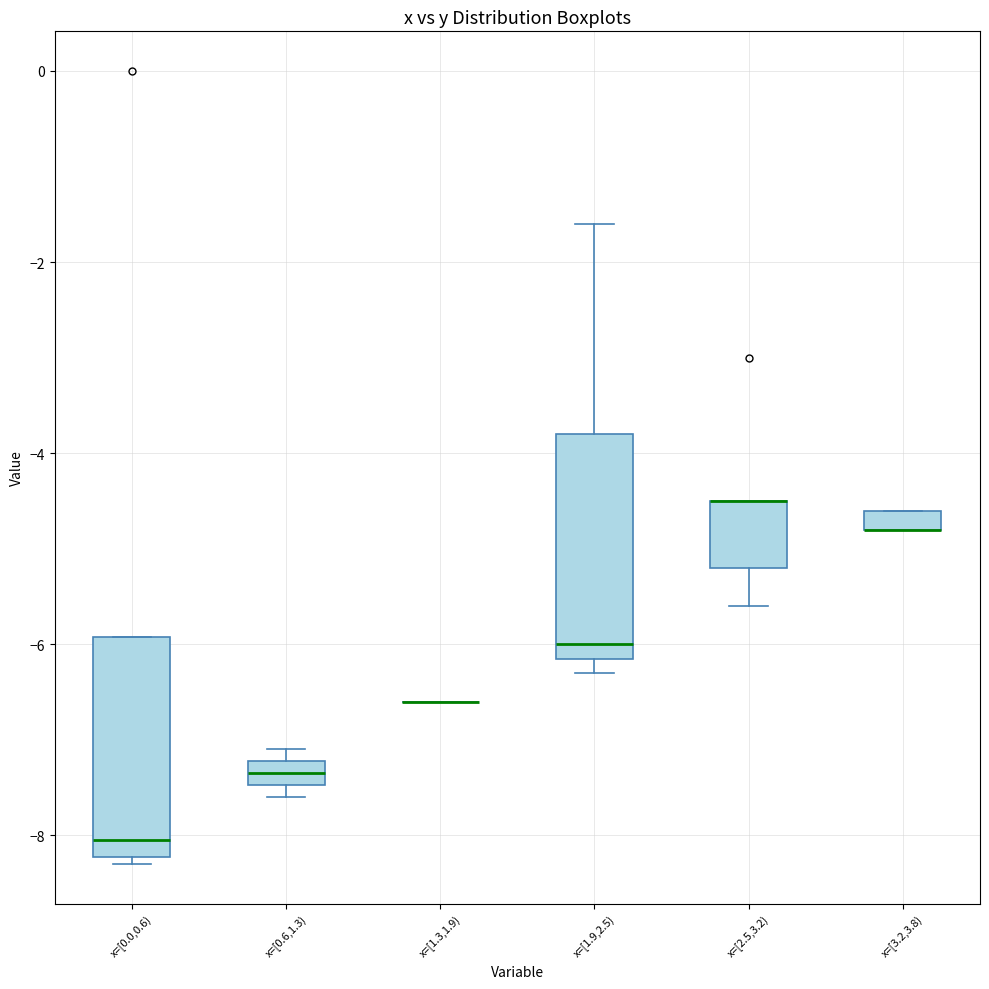

Where is the upper edge of the box for x=[1.9,2.5) on the y-axis? The values are not printed on the chart, so give them approximately, as read against the axis.

-3.8